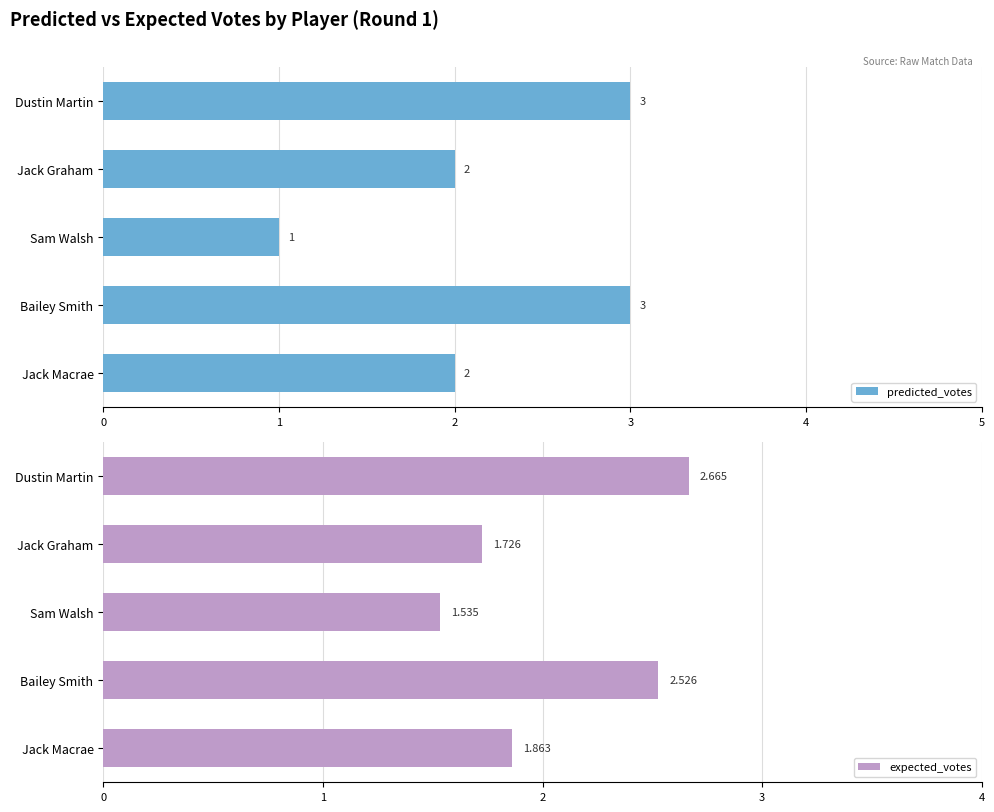

The value of predicted_votes at Bailey Smith is 5. True or false?

False